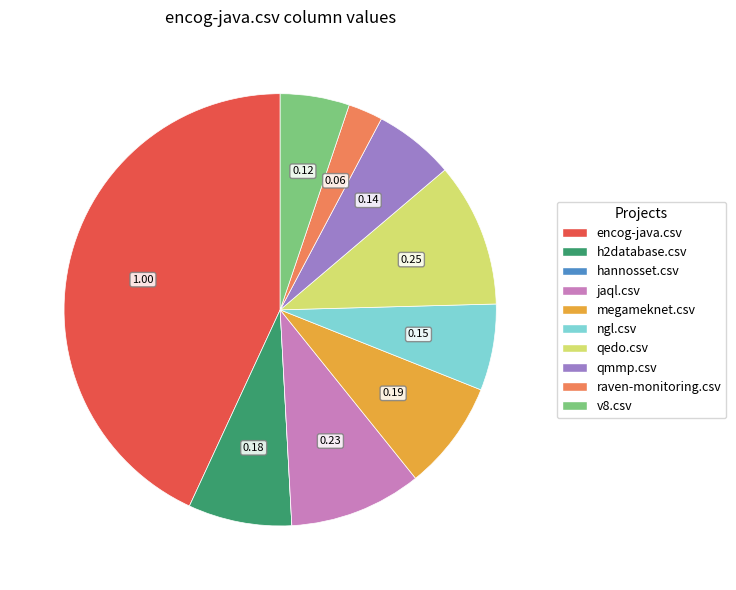

Which has a higher value, raven-monitoring.csv or qmmp.csv?

qmmp.csv